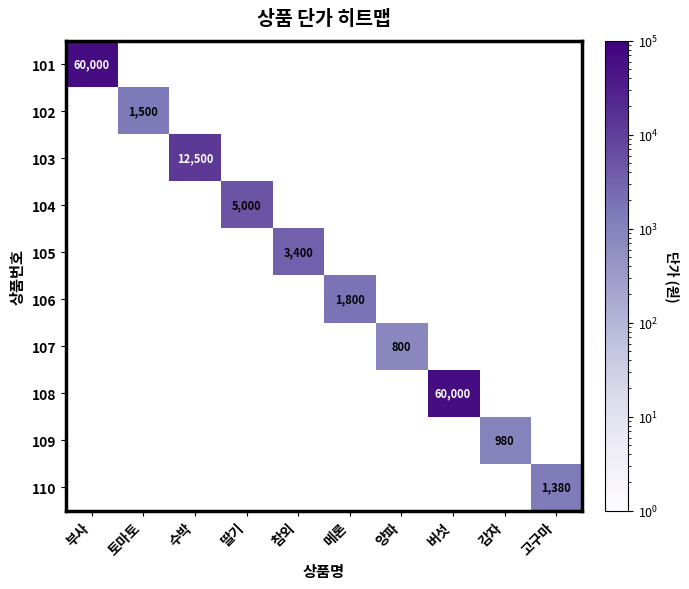

The 108 series shows 0 at 딸기. True or false?

True